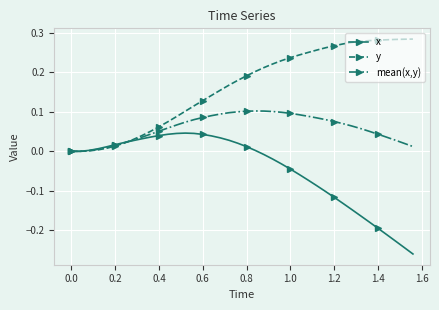

List the series in order of their overall mean, lowest first.

x, mean(x,y), y